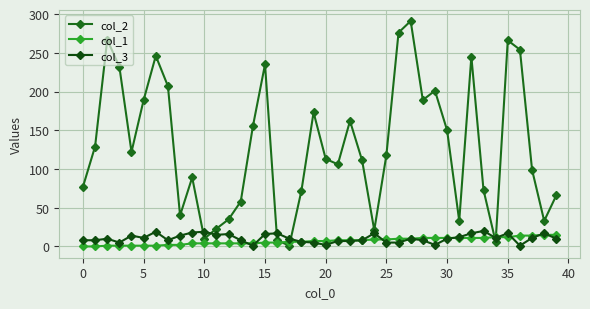

How many lines are shown in the chart?

3